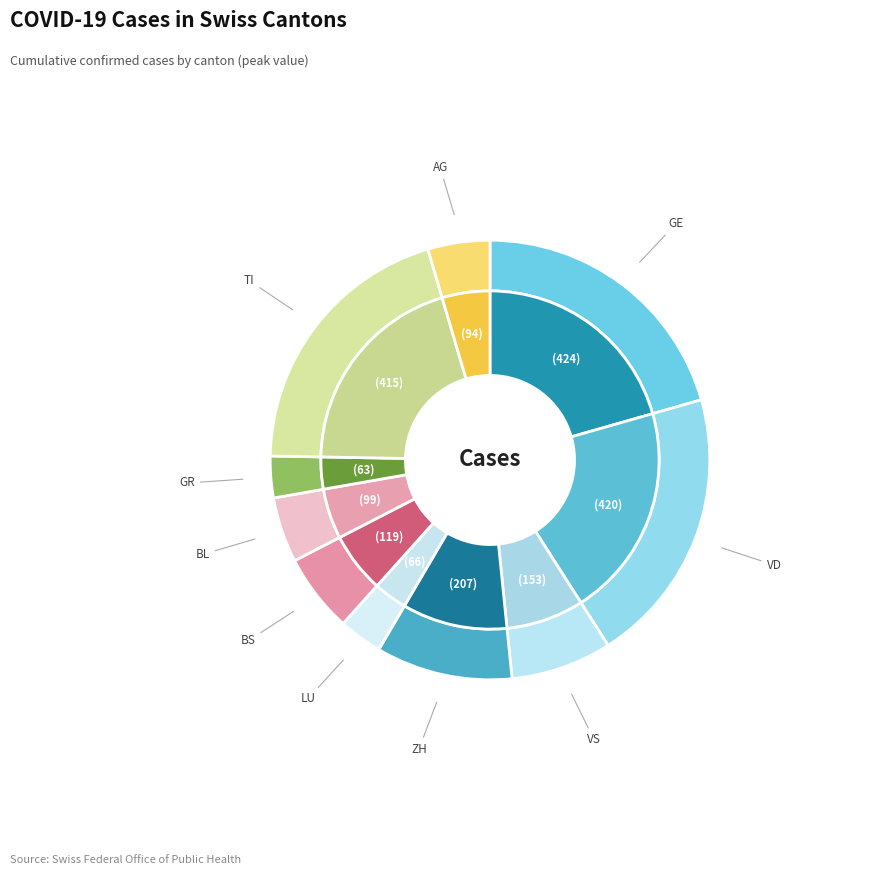

Which slice is the largest?

GE